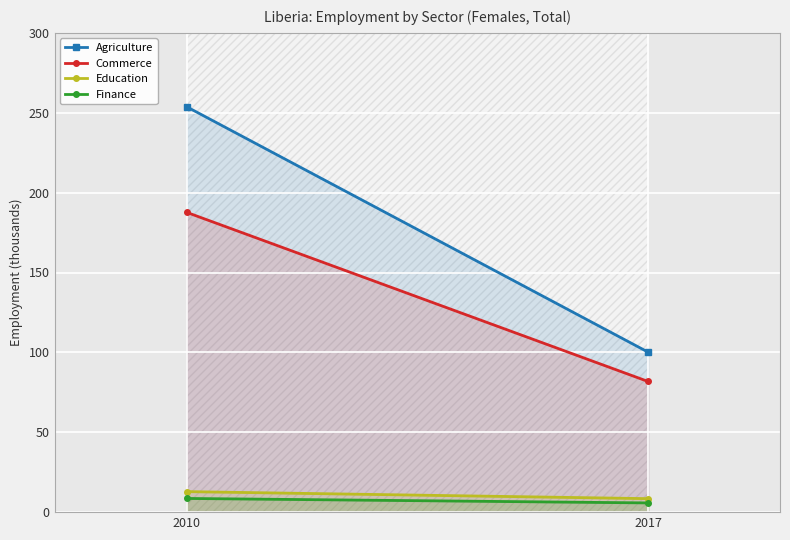

Where is Education nearest to the value 10?

2017